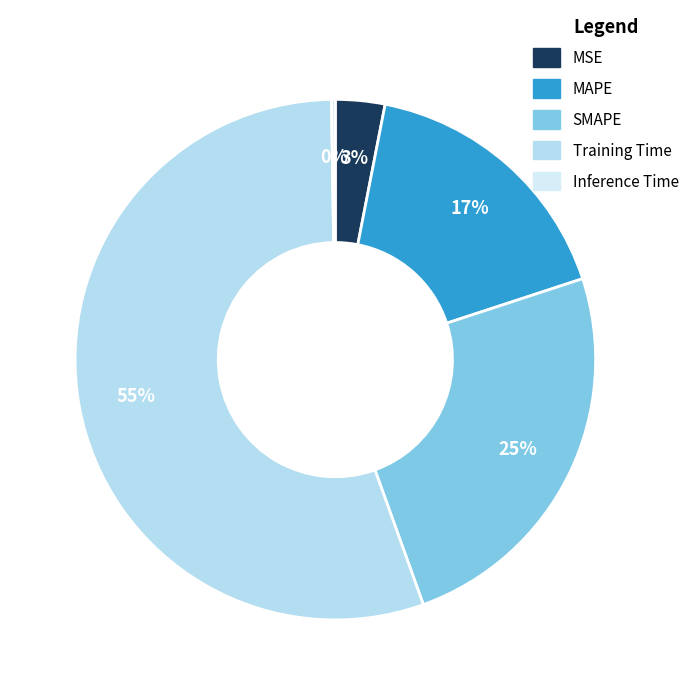

What is the change in value from SMAPE to Inference Time?

-0.9